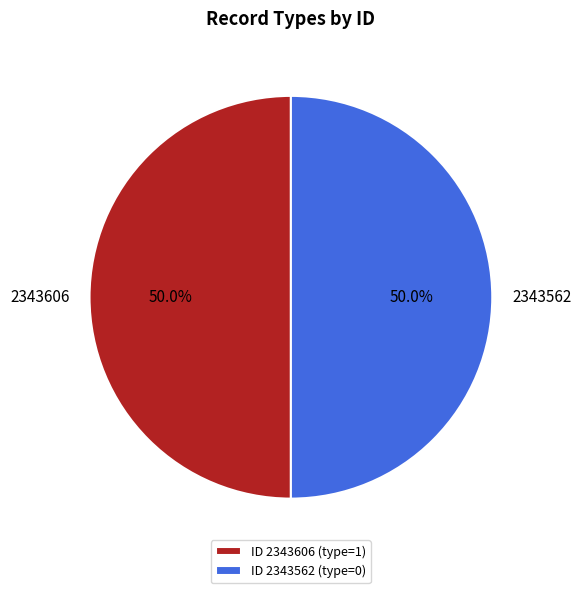

How many segments does this pie chart have?

2